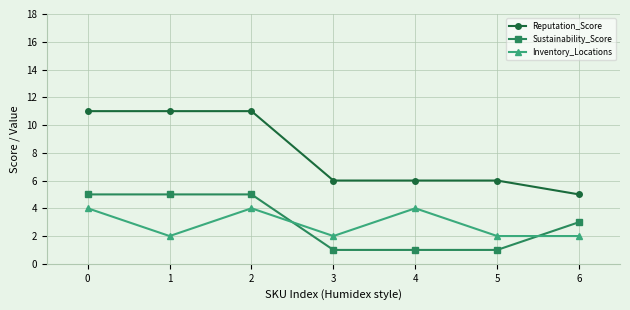

True or false: Reputation_Score and Inventory_Locations intersect in this chart.

False